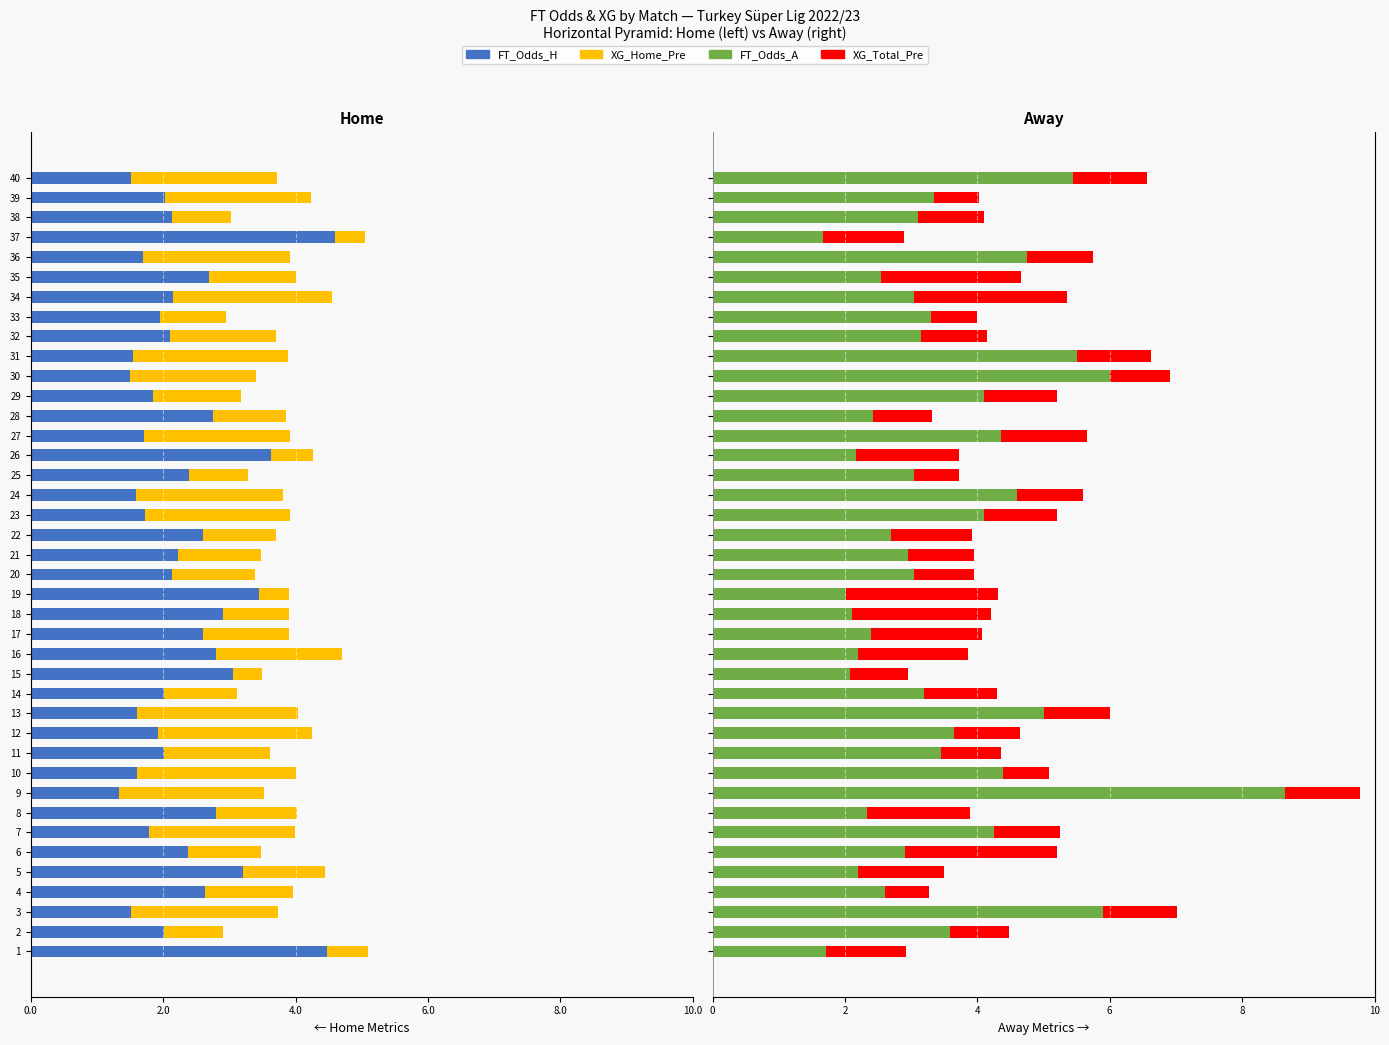

How many bars are there in total?

160